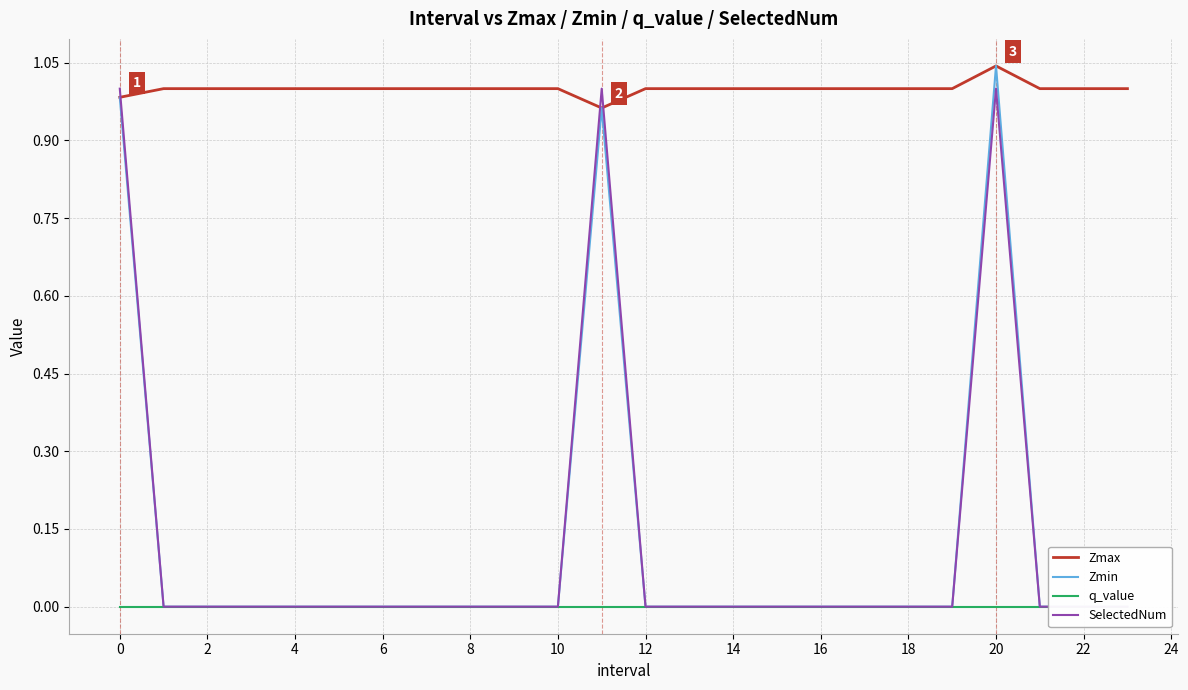

How many times do Zmax and SelectedNum cross each other?

3